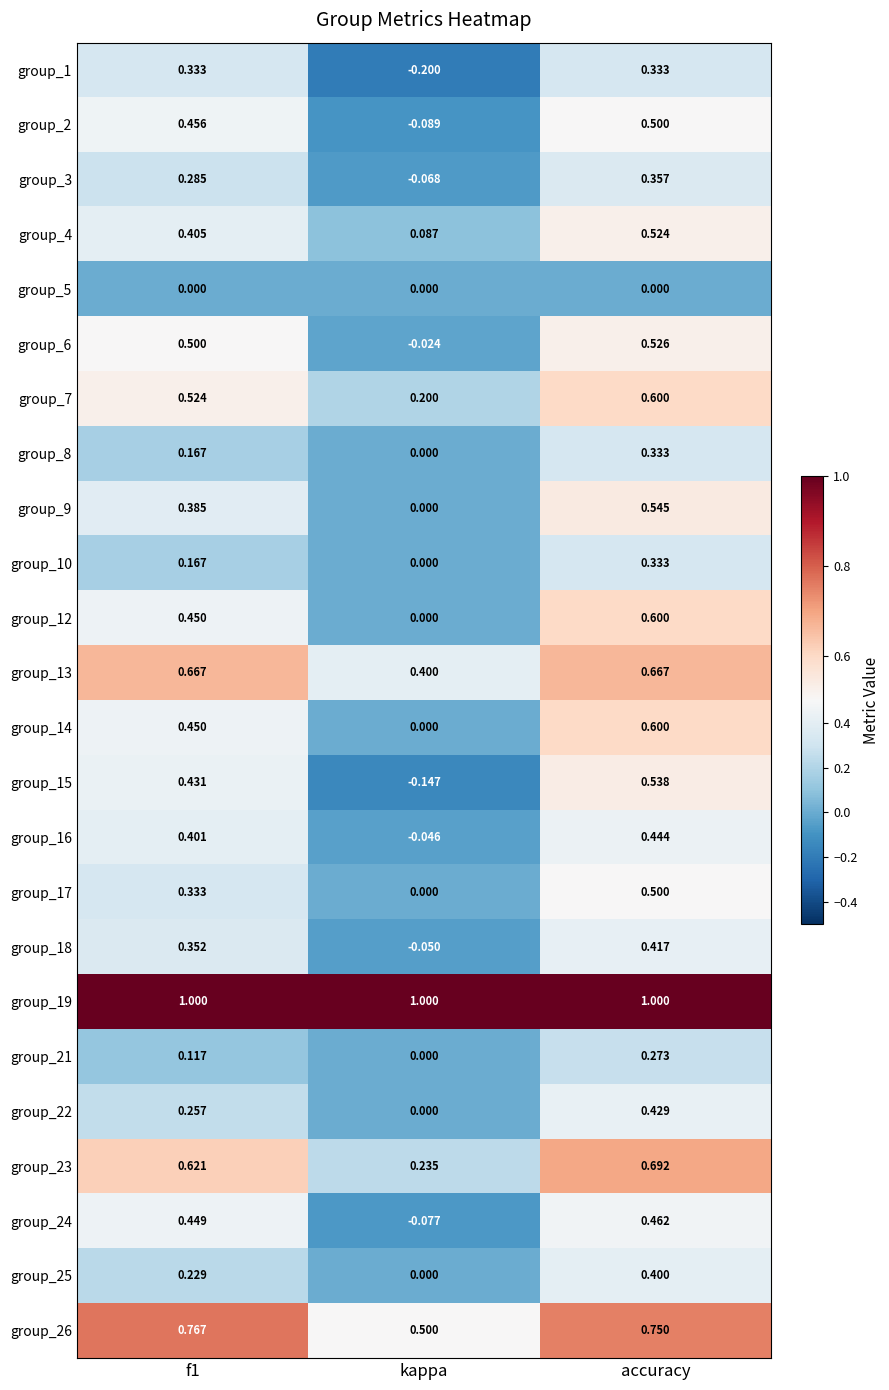

Is the value of group_25 at accuracy greater than the value of group_19 at accuracy?

No